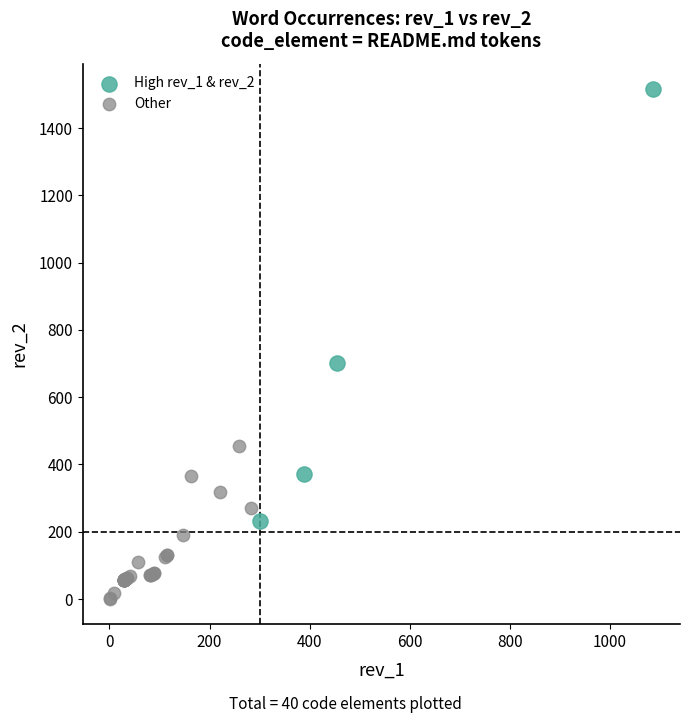

Which series has the largest Y range (max minus min)?

High rev_1 & rev_2